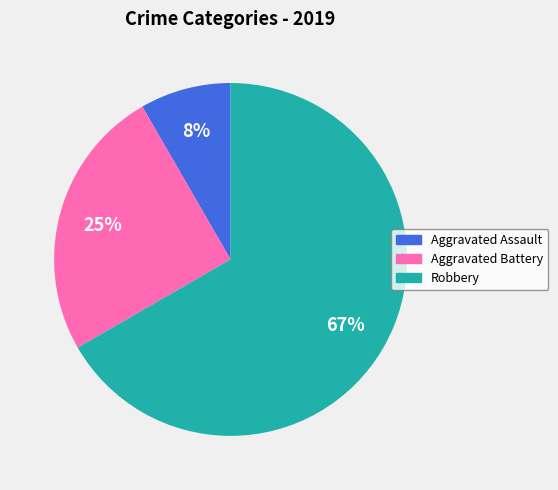

Approximately how many times larger is the value at Aggravated Battery compared to Robbery?

0.4